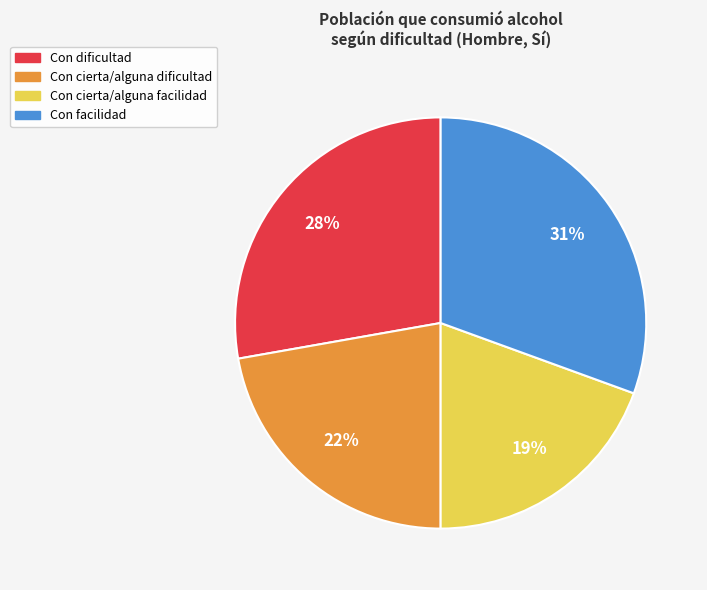

Combined, do Con cierta/alguna facilidad and Con cierta/alguna dificultad account for over 50%?

No